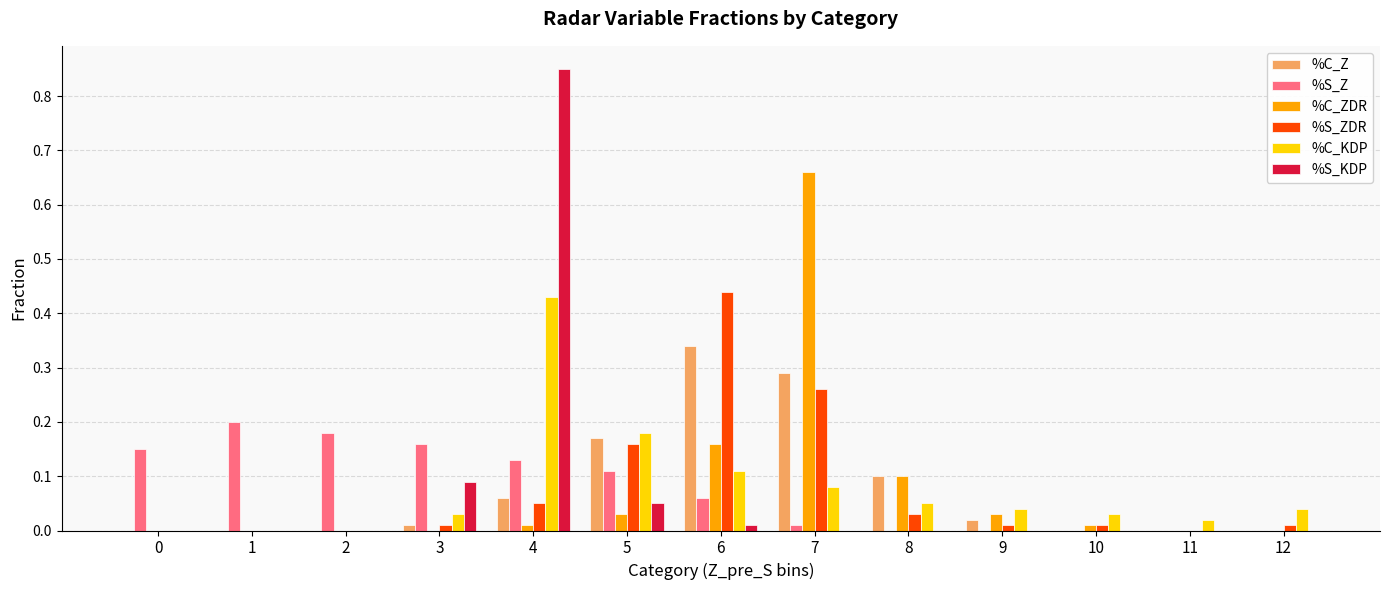

Count the number of data series in this chart.

6